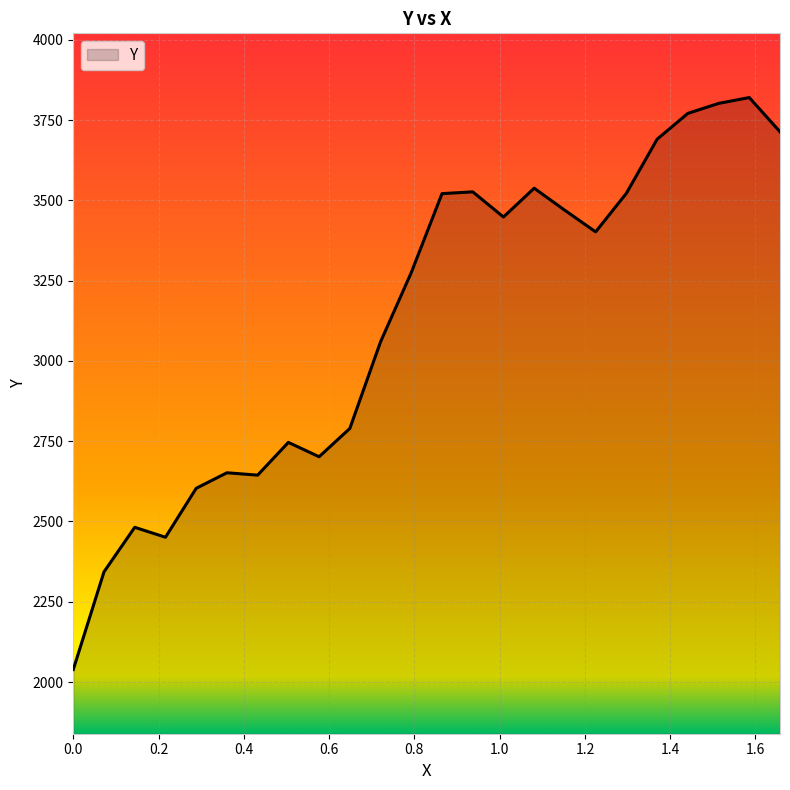

What is the difference between the maximum and minimum values?

1781.2